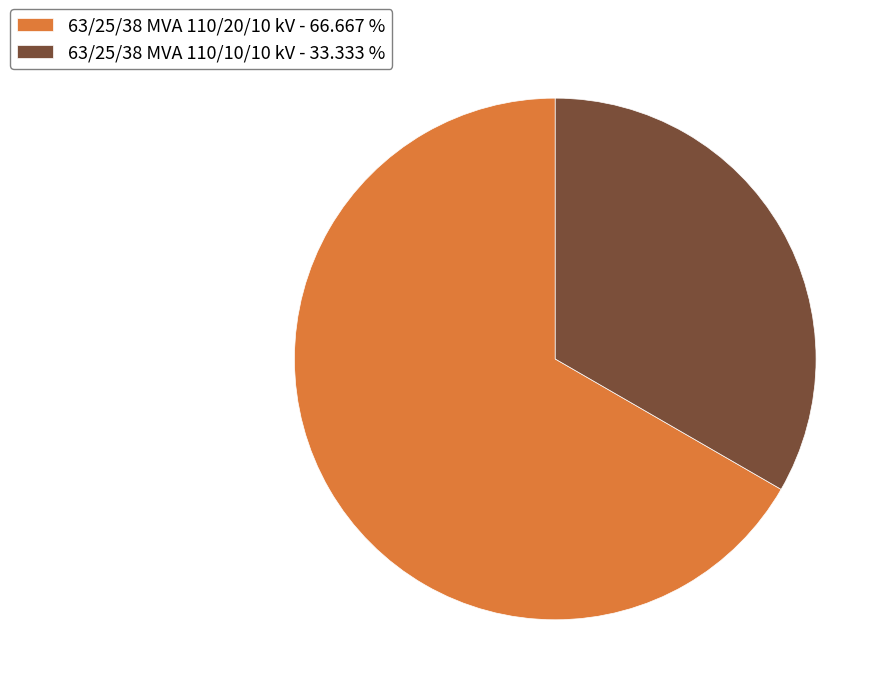

True or false: 63/25/38 MVA 110/20/10 kV accounts for 59% of the total.

False